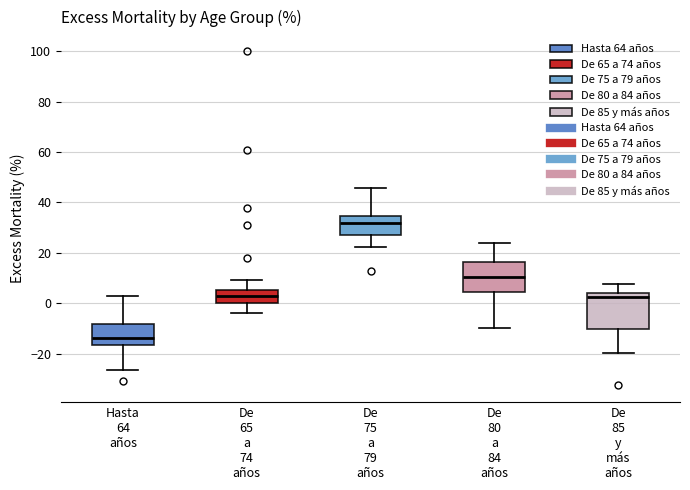

Reading left to right, read every box against the y-axis: the position of its median line, the range the box covers, and the ends of its whiskers. The values are not printed on the chart, so give them approximately, as read against the axis.

Hasta 64 años: median -14, box -16 to -8, whiskers -26 to 2
De 65 a 74 años: median 2, box 0 to 6, whiskers -4 to 10
De 75 a 79 años: median 32, box 28 to 34, whiskers 22 to 46
De 80 a 84 años: median 10, box 4 to 16, whiskers -10 to 24
De 85 y más años: median 2, box -10 to 4, whiskers -20 to 8